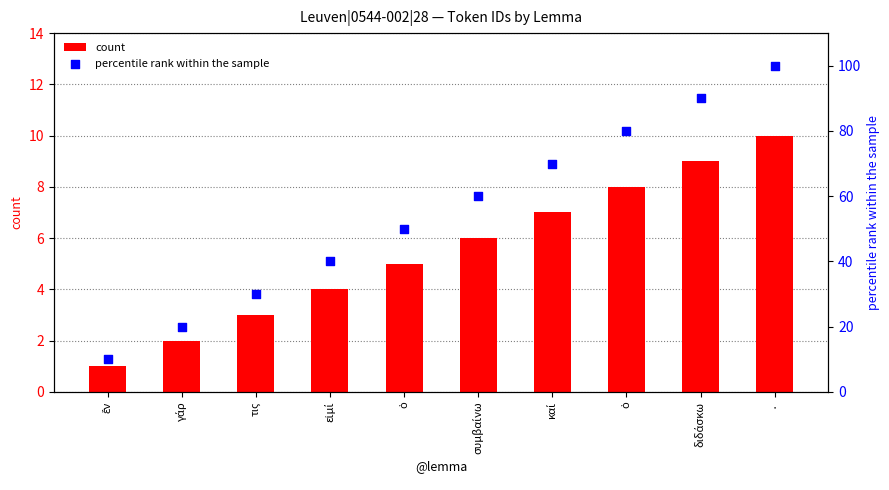

Is the value of percentile rank within the sample at ὁ greater than the value of count at ὁ?

Yes